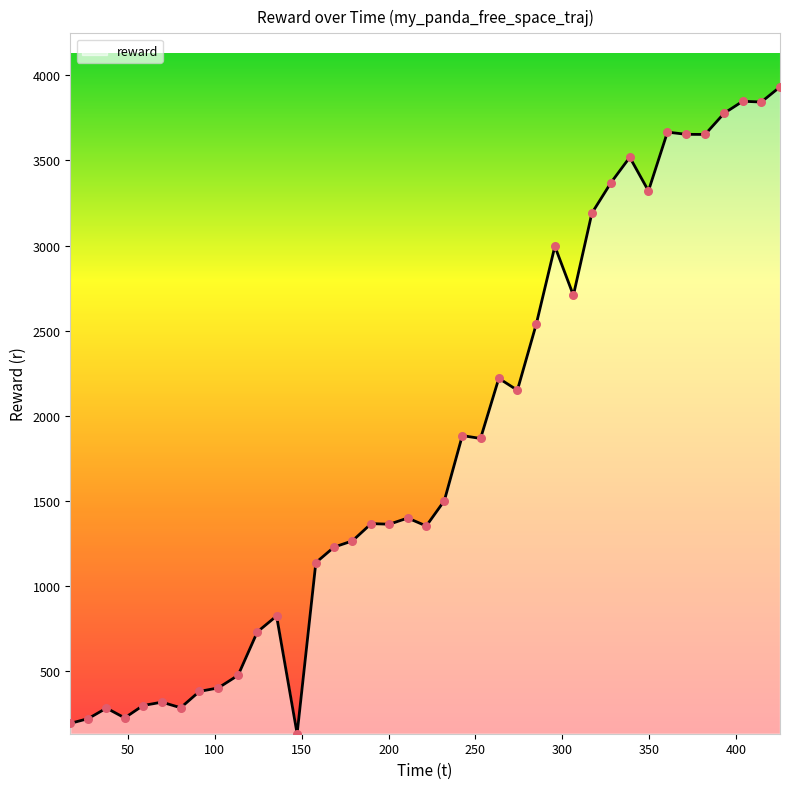

What is the greatest value displayed?

3931.7